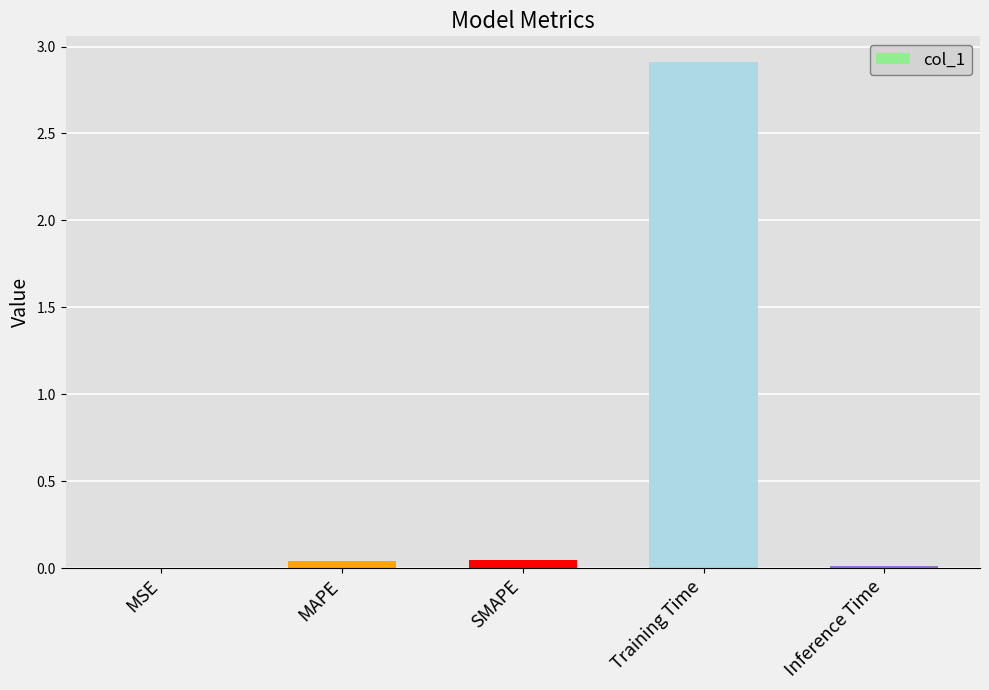

What is the approximate value at Training Time?

2.9